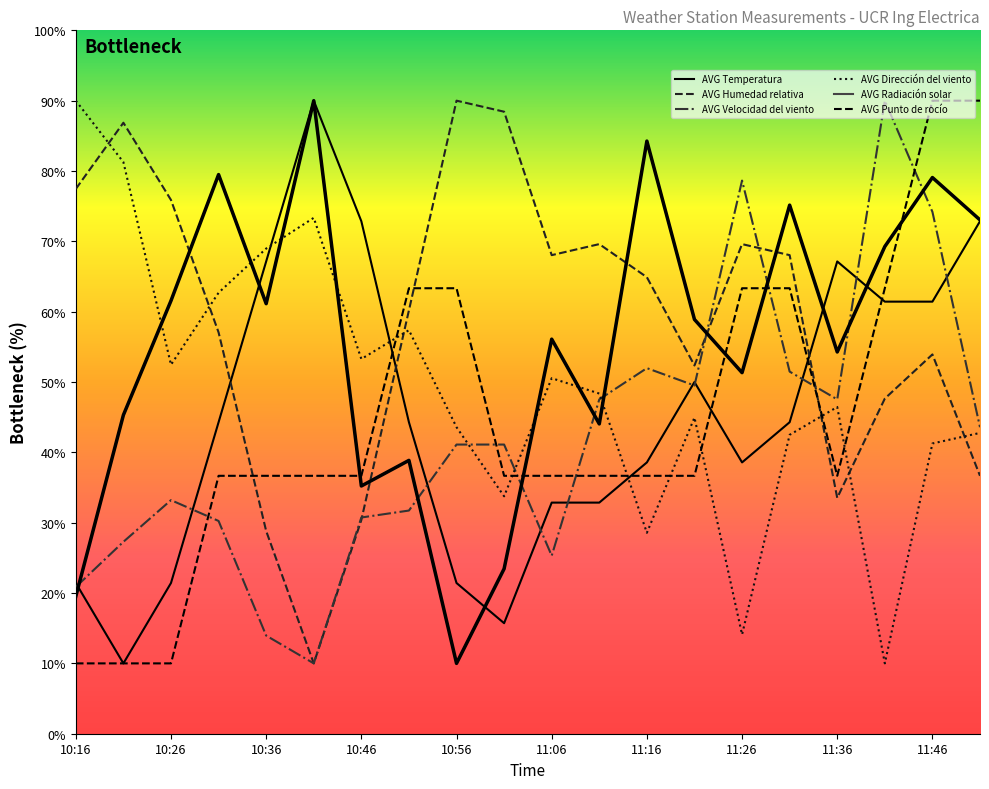

How many times do AVG Humedad relativa and AVG Temperatura cross each other?

3